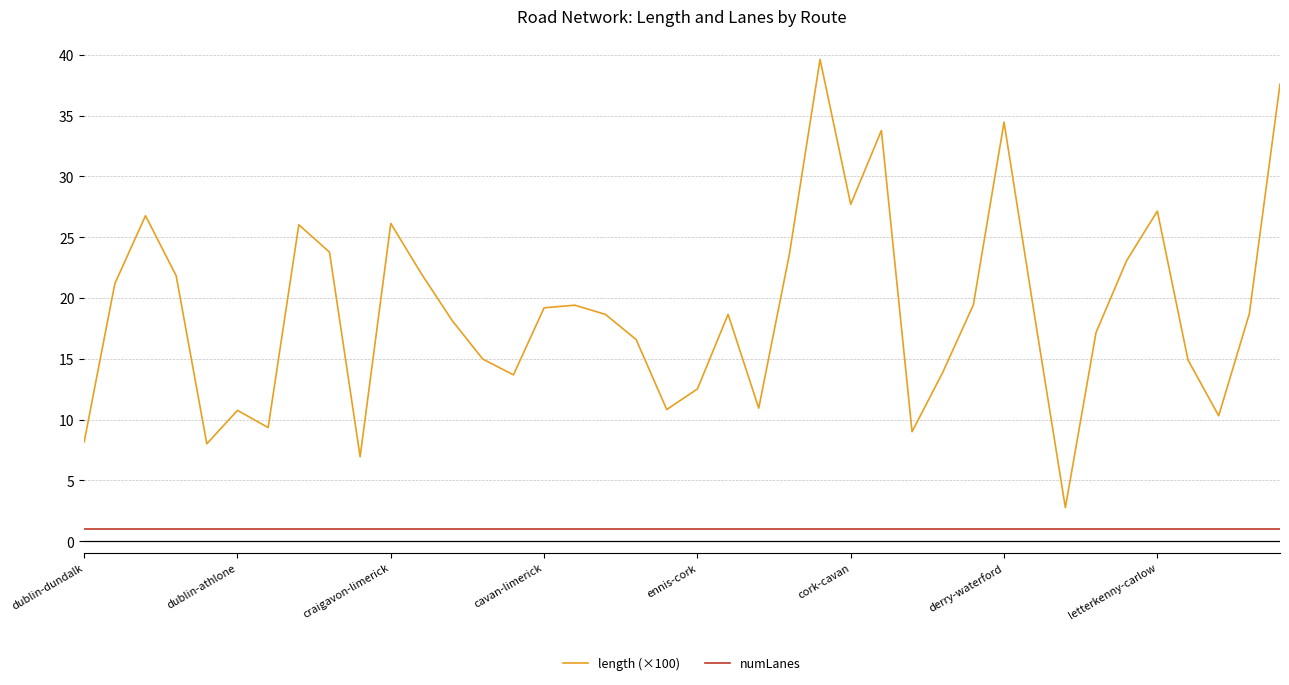

How many interior local peaks does the length (×100) series have?

10